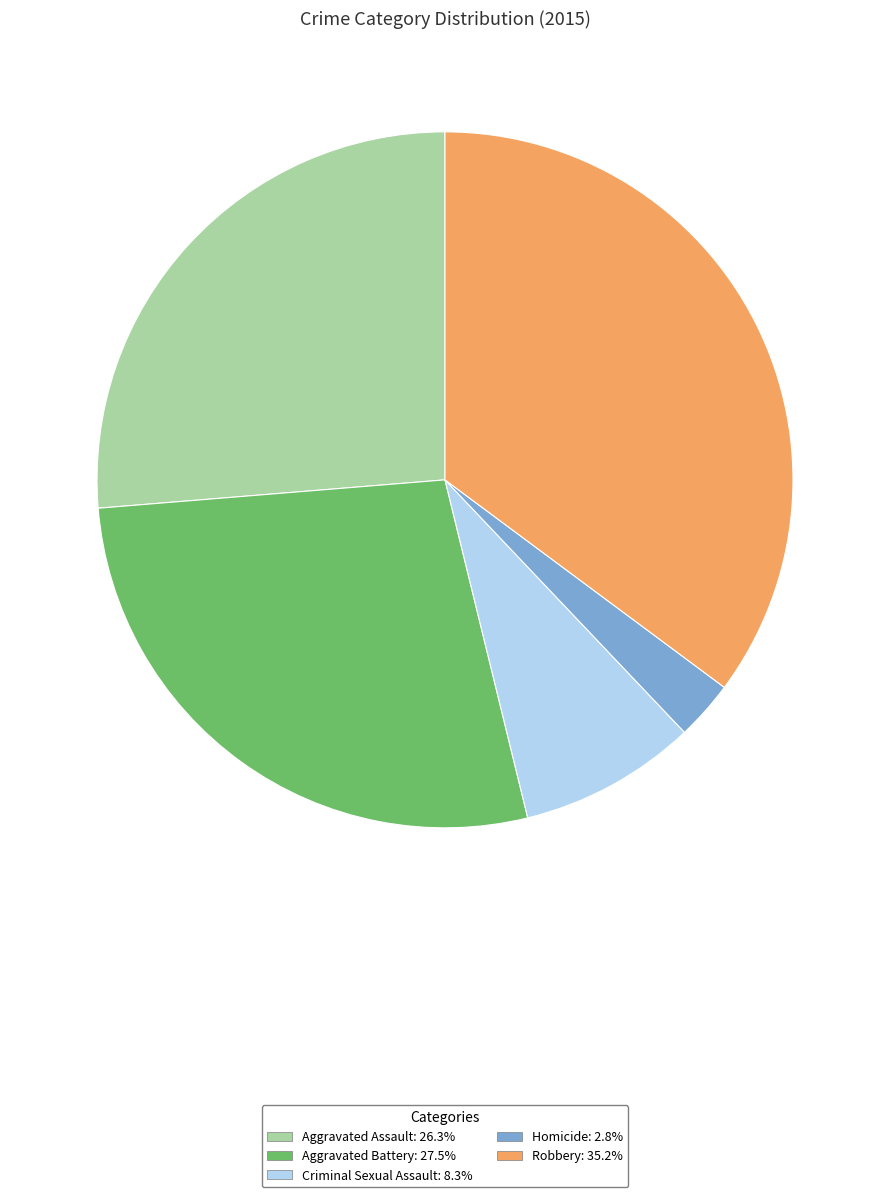

Which category has the smallest portion of the pie?

Homicide